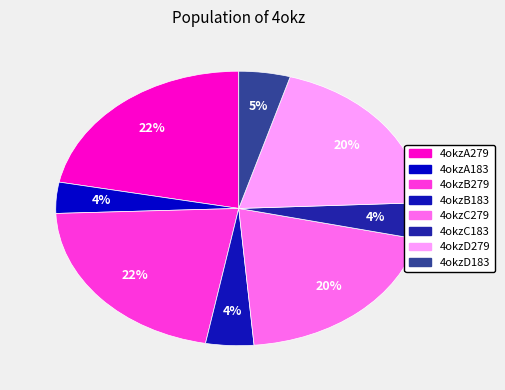

Count the number of slices in the pie.

8